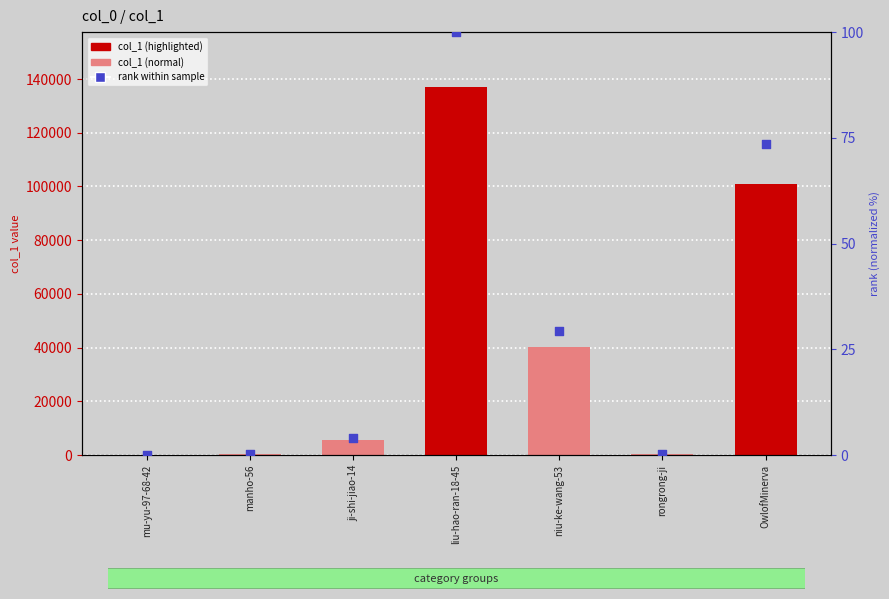

Which series has the largest total across all categories?

col_1